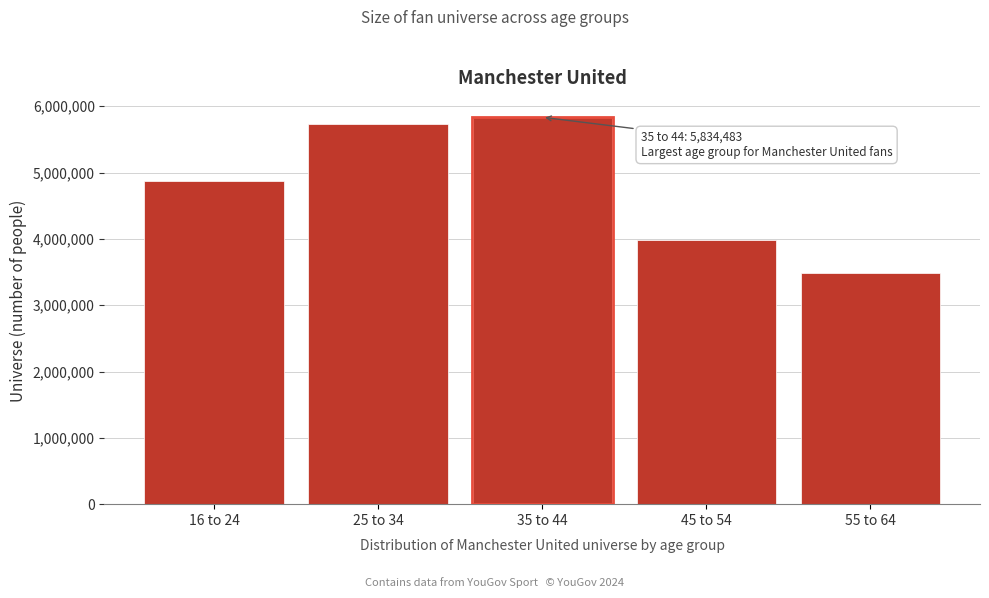

Reading right to left, list all the values displayed in this chart.

55 to 64=3484570	45 to 54=3986145	35 to 44=5834483	25 to 34=5739544	16 to 24=4871582